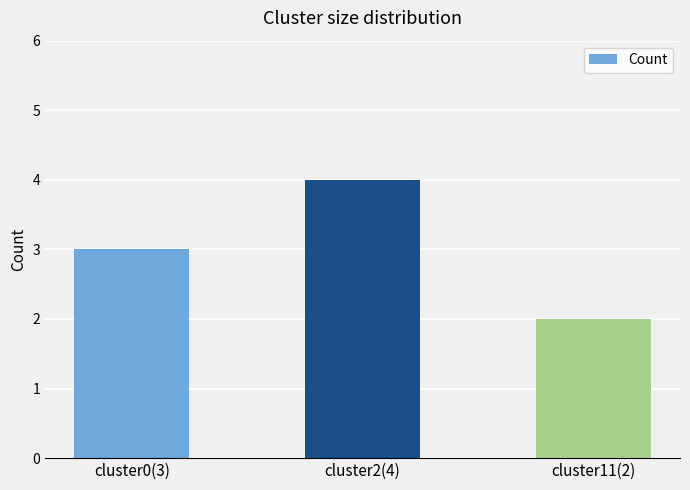

Reading left to right, transcribe all the data shown in this chart.

cluster0(3)=3	cluster2(4)=4	cluster11(2)=2